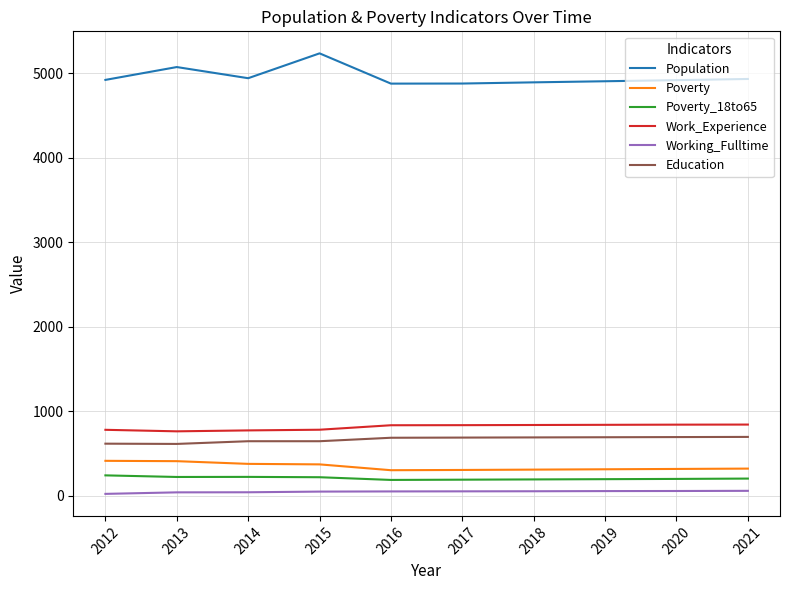

What is the maximum value shown in the chart?

5235